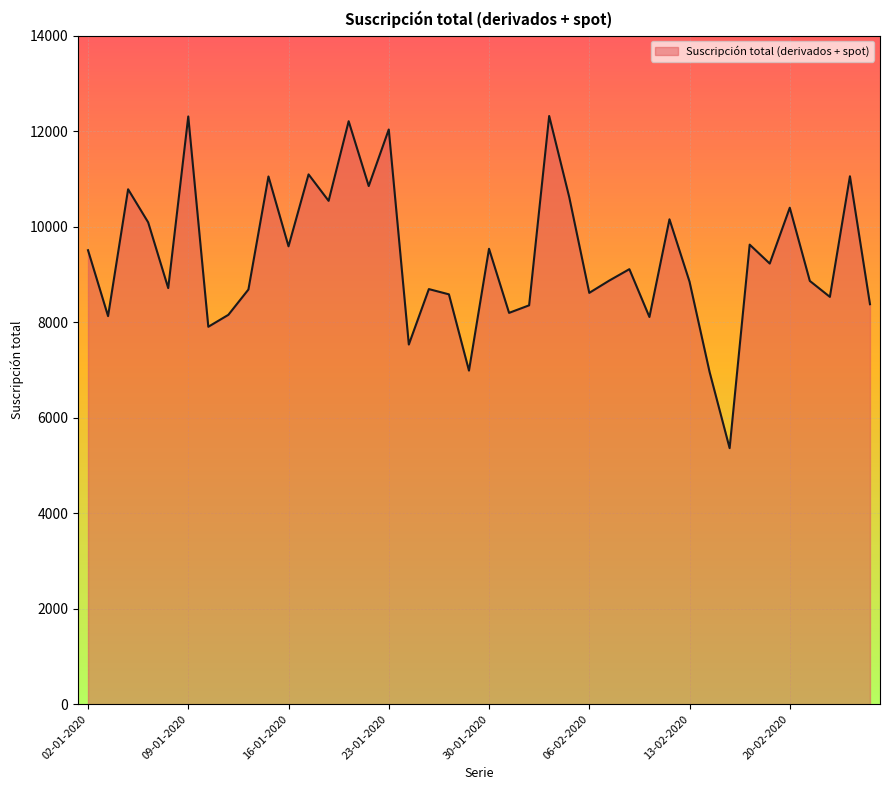

What is the maximum value shown in the chart?

12317